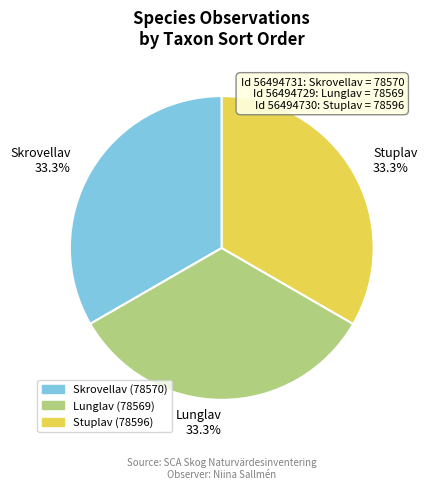

What is the ratio of the value at Skrovellav to the value at Stuplav?

1.0